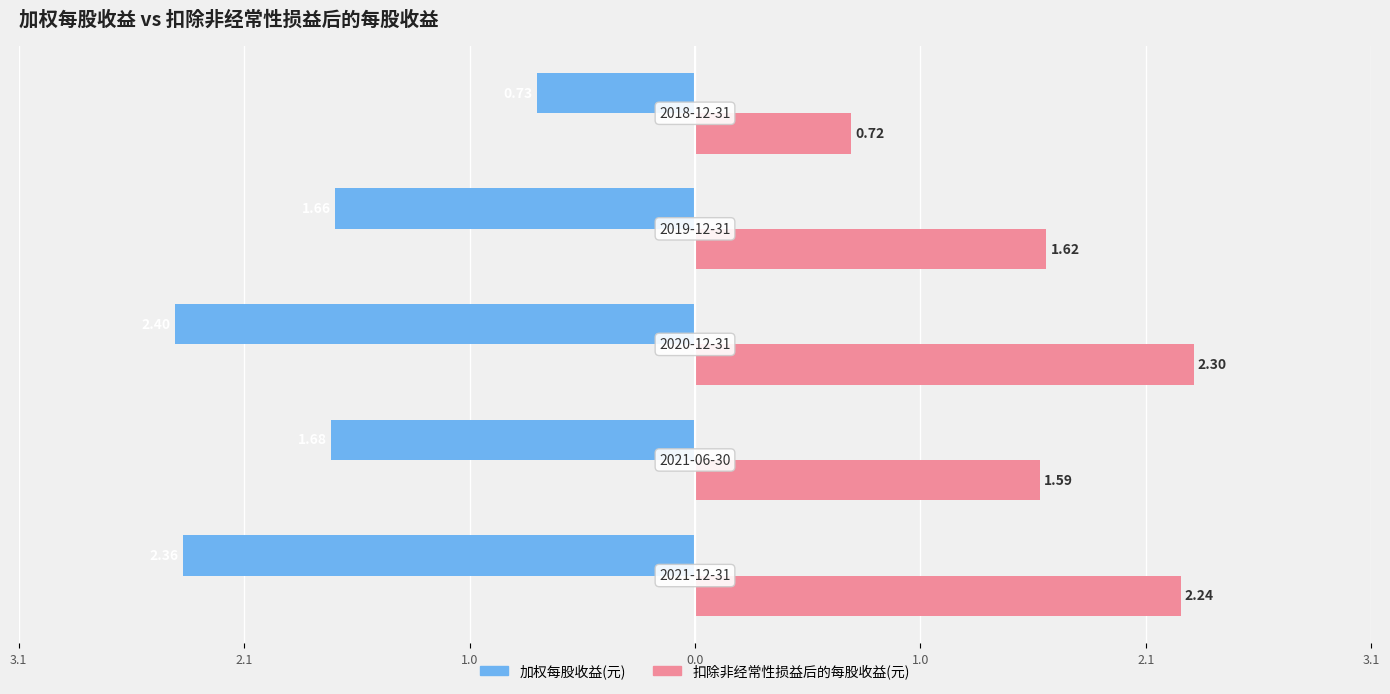

What is the minimum value shown in the chart?

-2.4